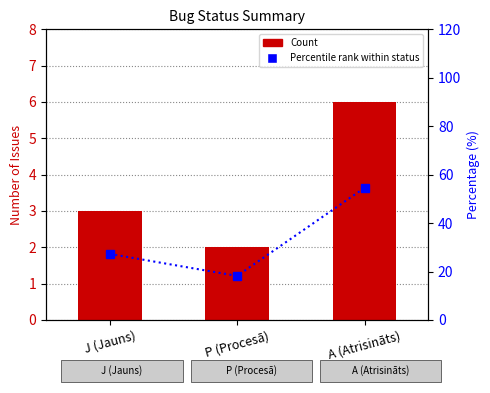

The Percentile series shows 79.0 at A (Atrisināts). True or false?

False